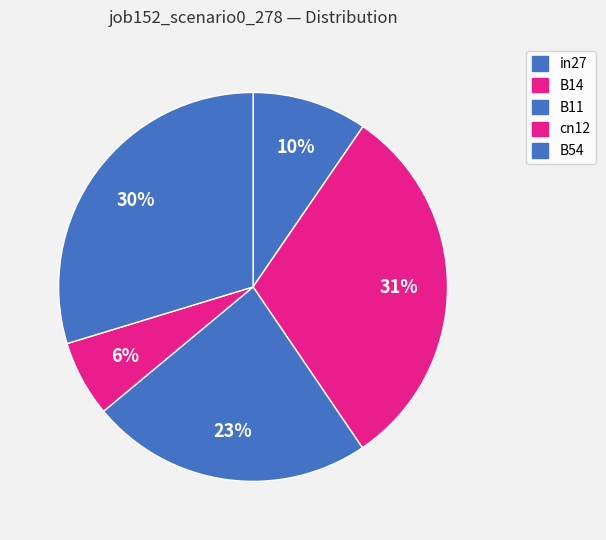

How many slices are in this pie chart?

5